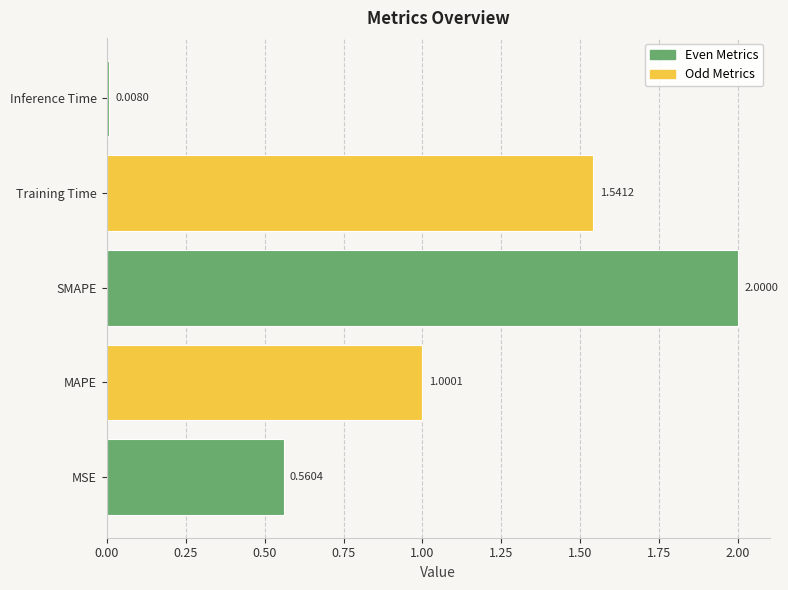

Rank the categories by value from highest to lowest.

SMAPE, Training Time, MAPE, MSE, Inference Time